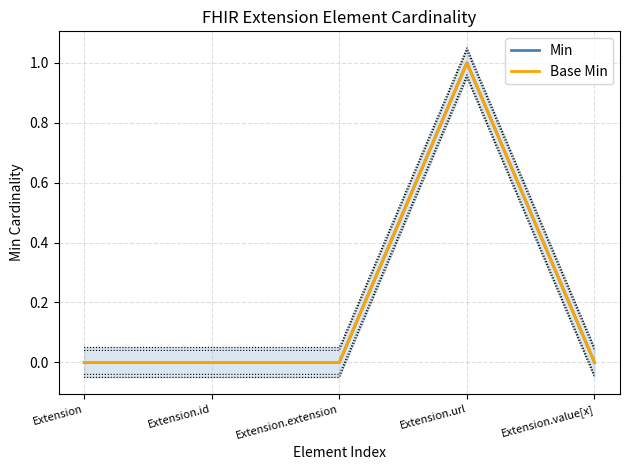

How many categories are shown in the chart?

5